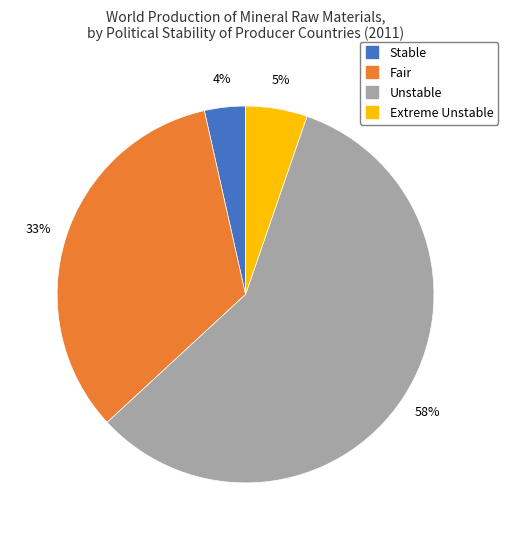

Which category has the smallest portion of the pie?

Stable